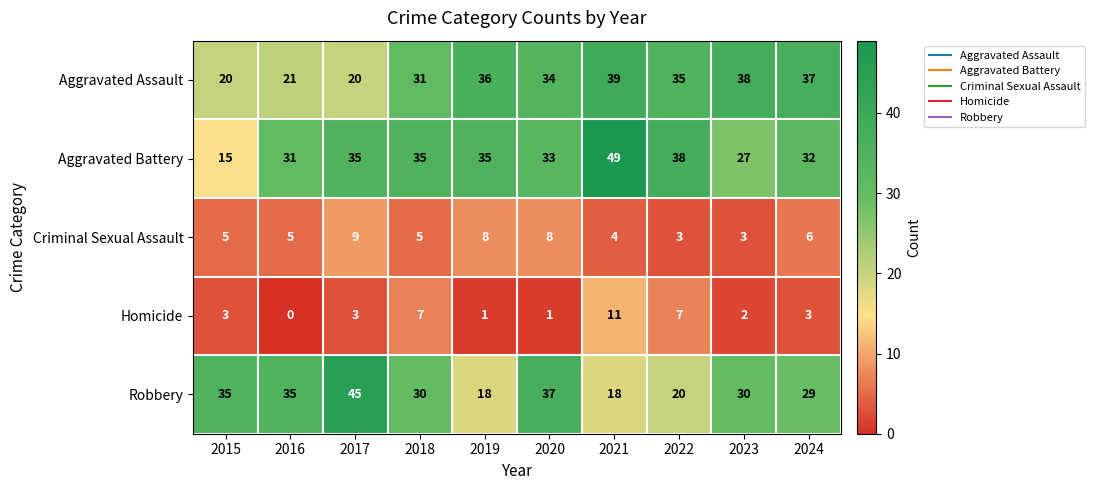

Which series has the largest total across all categories?

Aggravated Battery